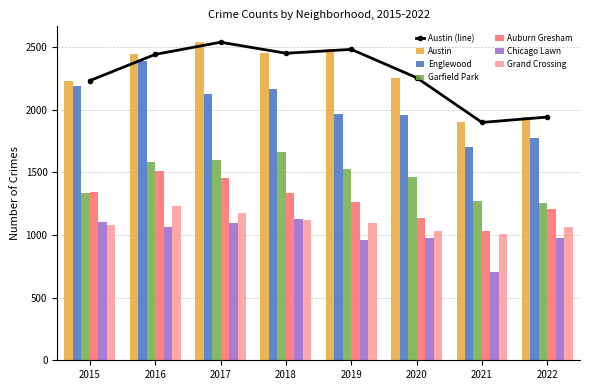

How many bars are there in each group?

6